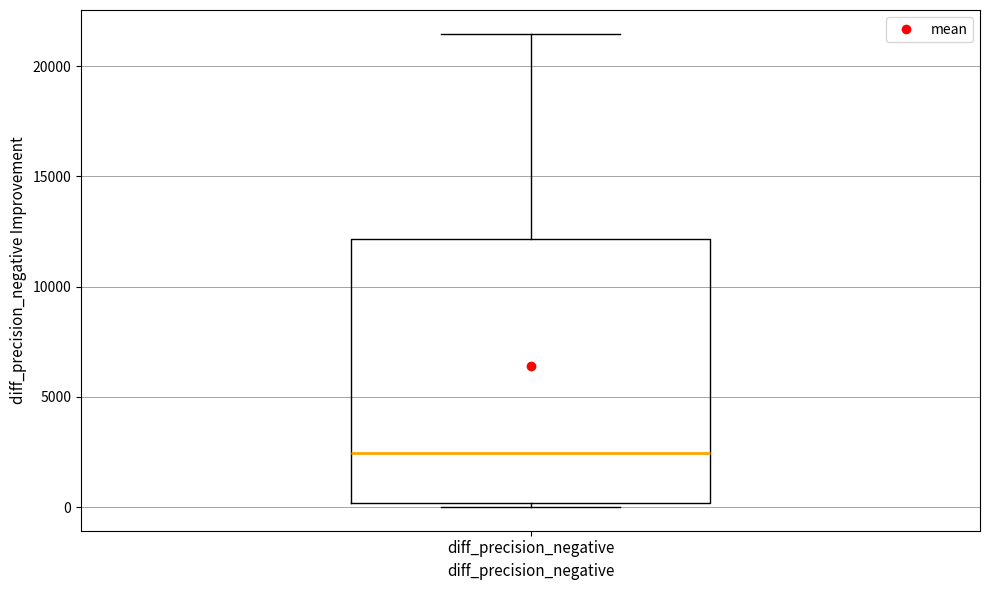

Read this box plot against the y-axis: the position of the median line, the range covered by the box, and the ends of both whiskers. The values are not printed on the chart, so give them approximately, as read against the axis.

median 2500, box 0 to 12000, whiskers 0 (just below the box's lower edge) to 21500